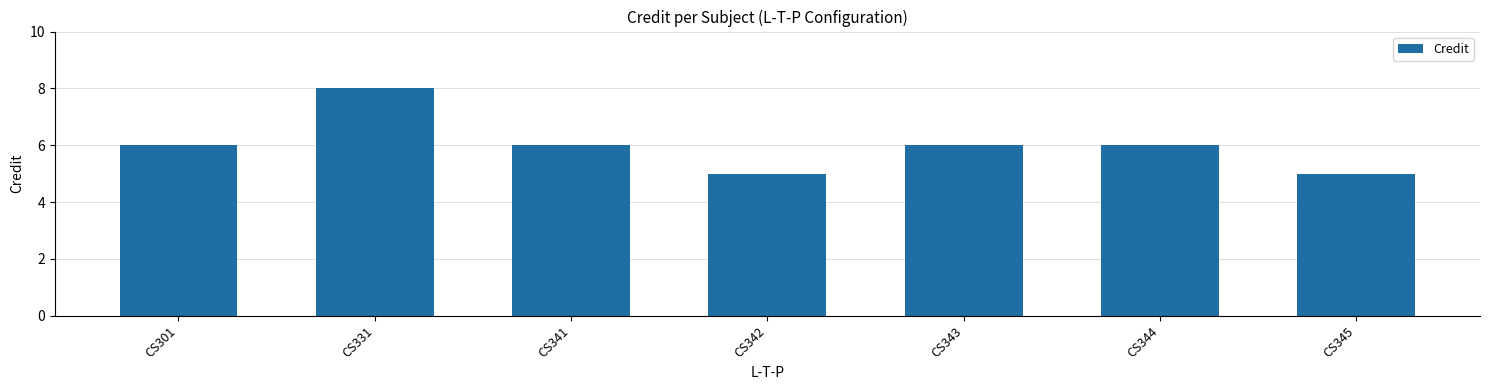

What is the greatest value displayed?

8